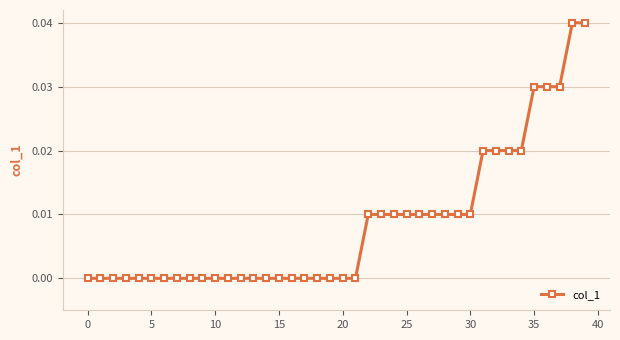

How many values are between 0 and 1?

40